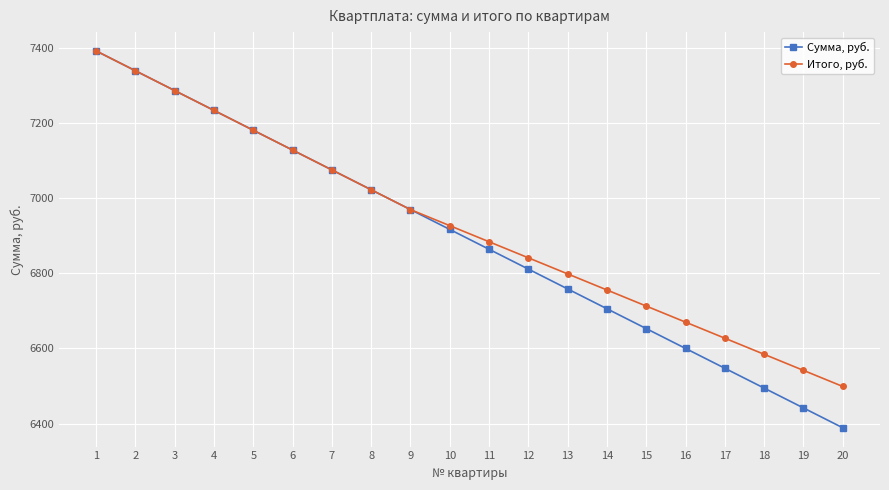

Where does the Итого, руб. series first go above 6926?

1